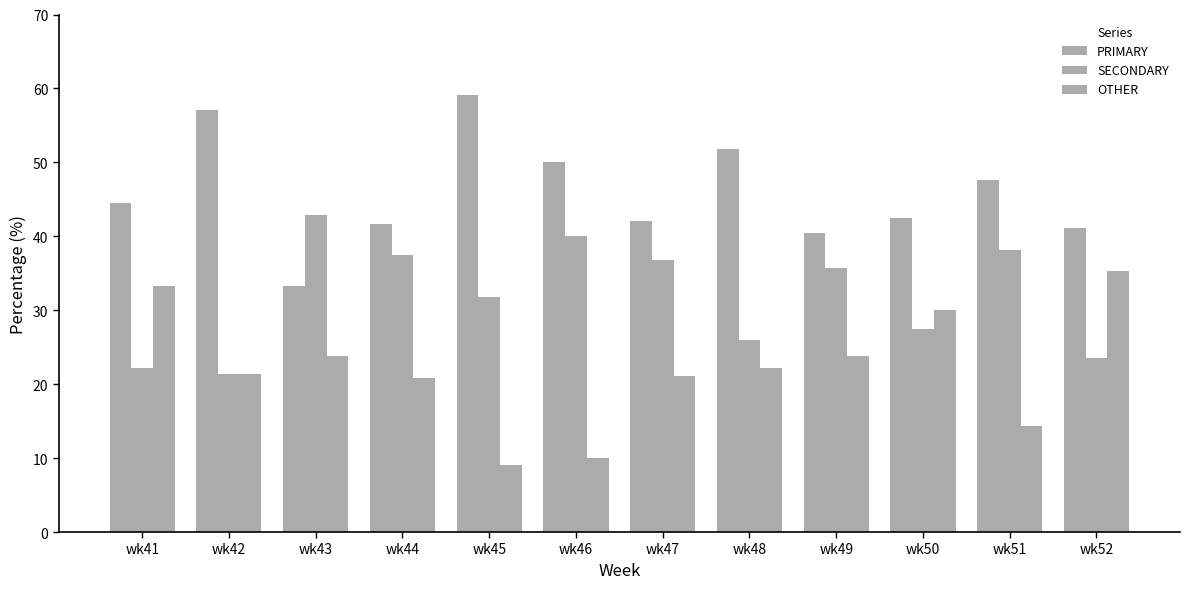

Are the bars grouped side by side (vs. stacked)?

Yes